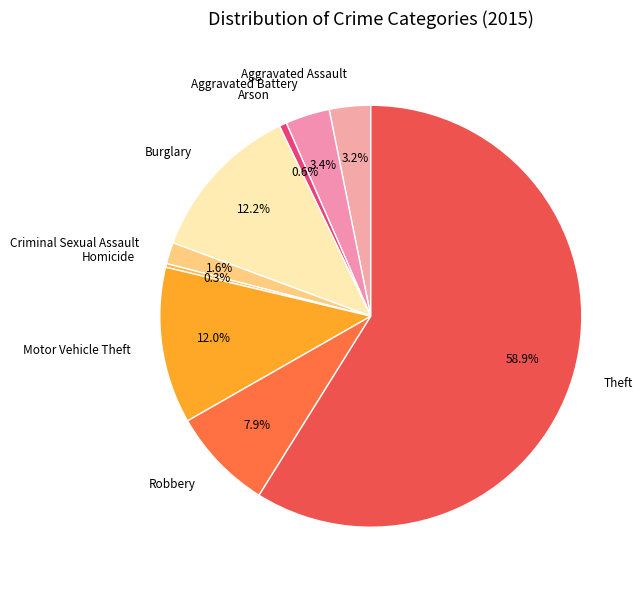

True or false: Motor Vehicle Theft accounts for 12% of the total.

True